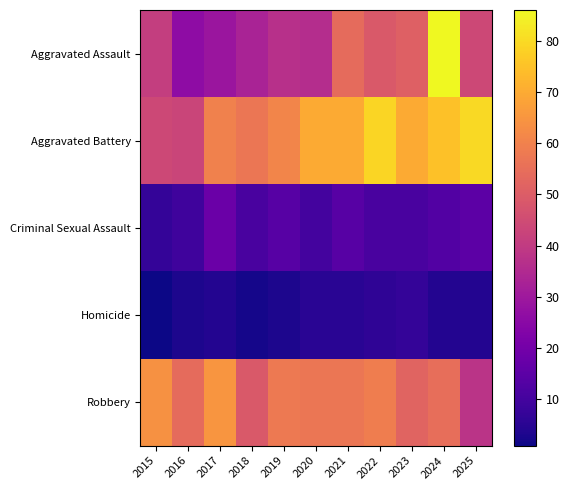

What is the greatest value displayed?

86